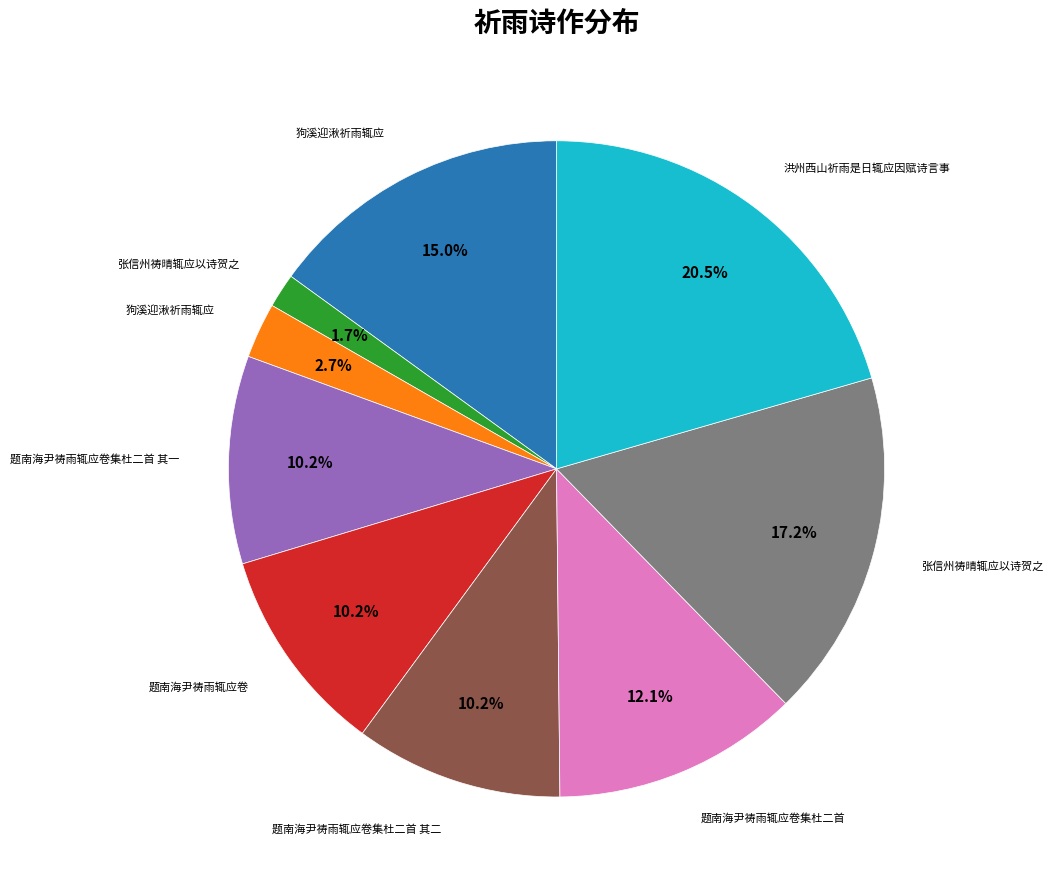

Is there a majority slice in this chart?

No